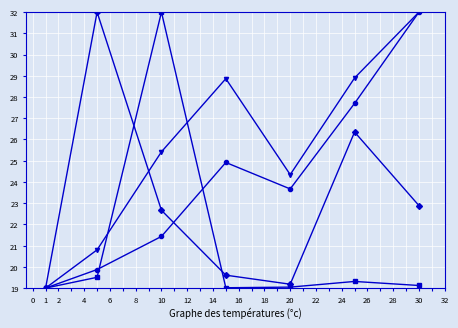

What is the maximum value shown in the chart?

32.0